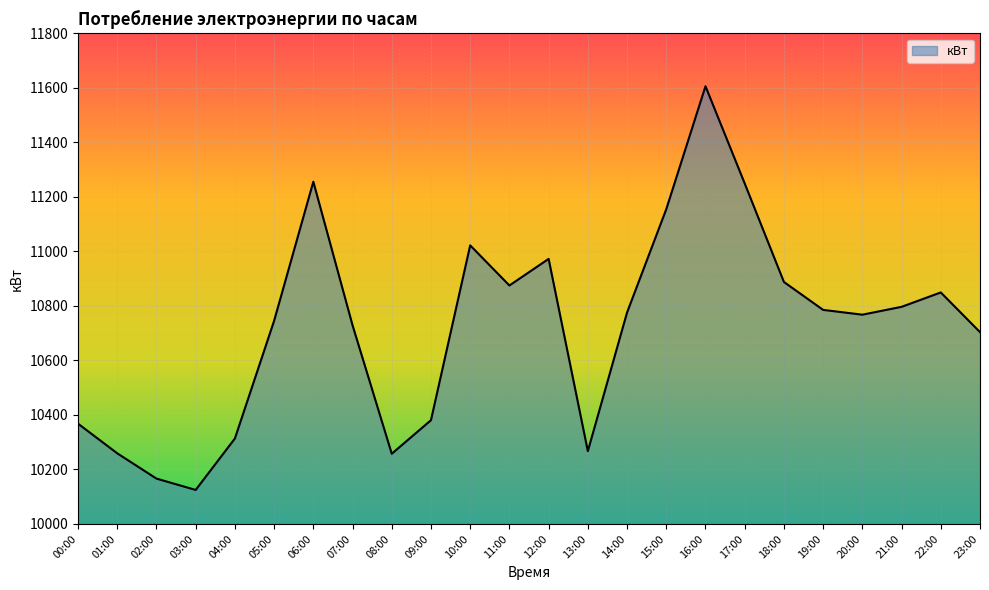

What is the difference between the maximum and minimum values?

1481.6